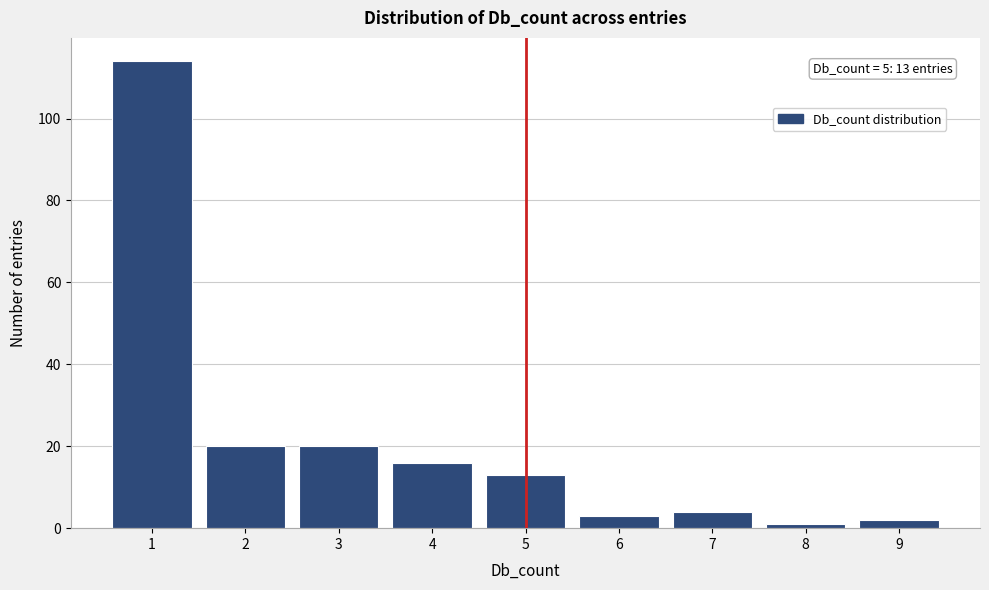

Which range on the x-axis has the tallest bar?

0.5 to 1.5